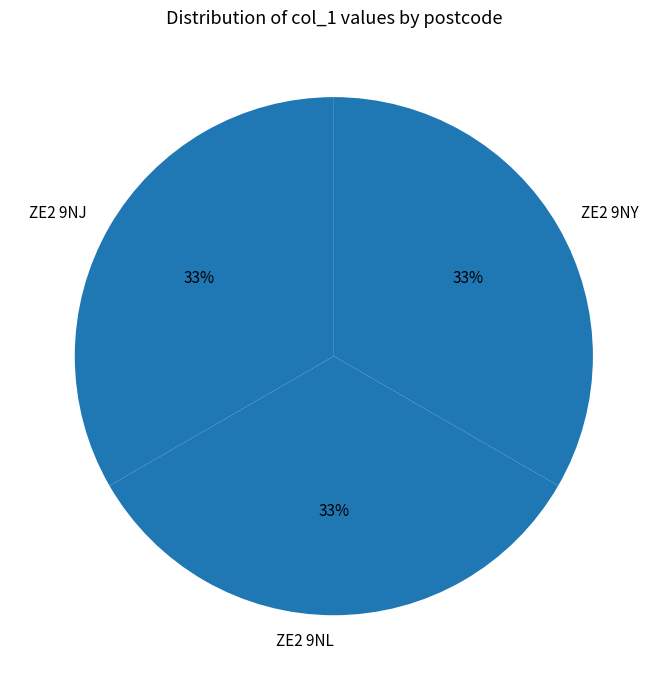

Does ZE2 9NL represent more than half of the total?

No